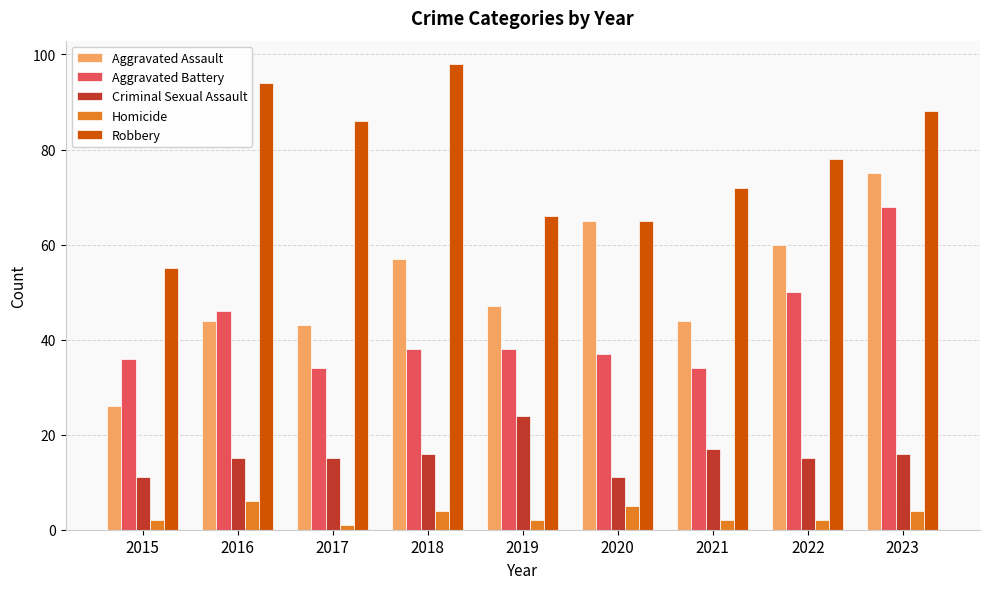

What is the spread (max minus min) of values at 2022?

76